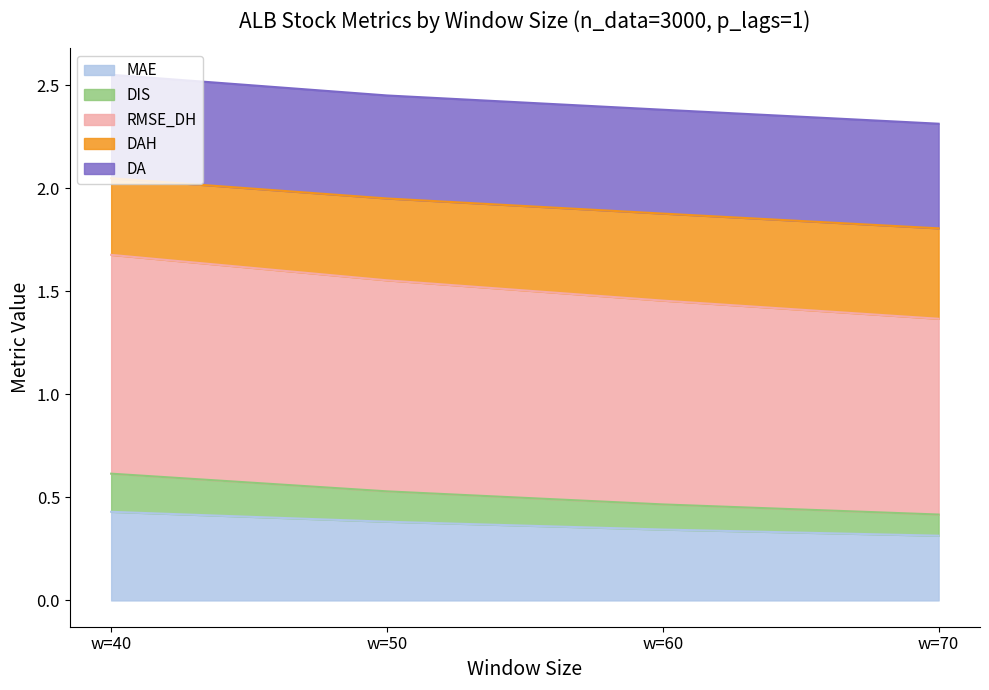

What is the total value across all series at w=60?

2.4